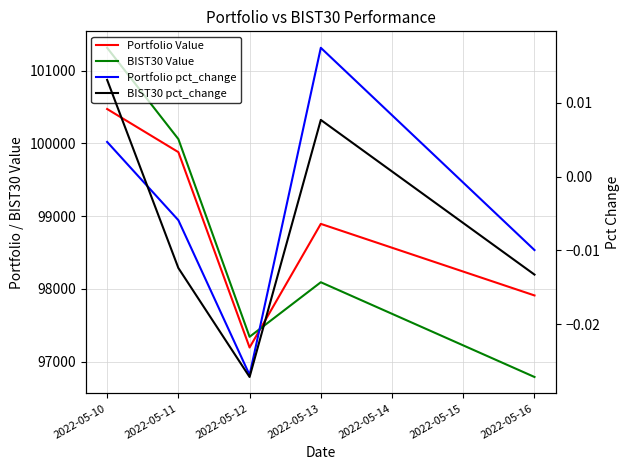

What is the total value across all series at 2022-05-12?

194534.8